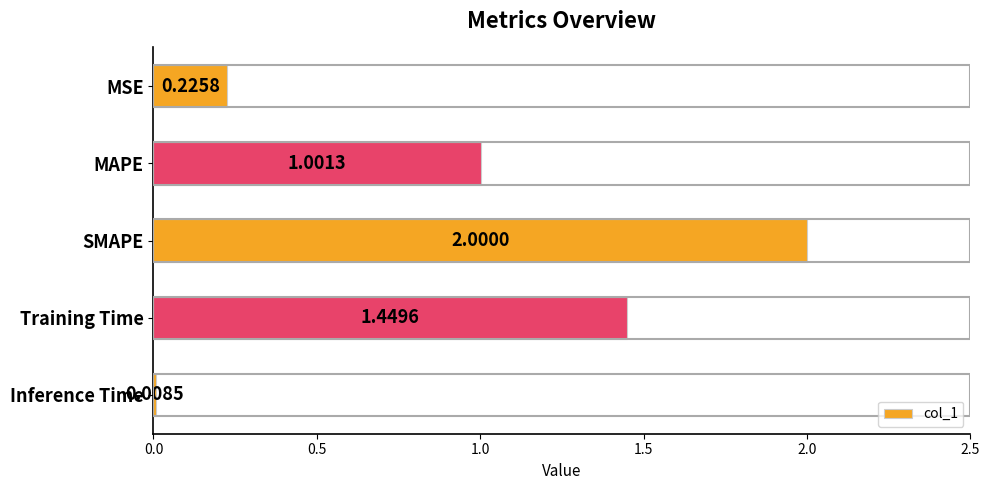

Rank the categories by value from lowest to highest.

Inference Time, MSE, MAPE, Training Time, SMAPE